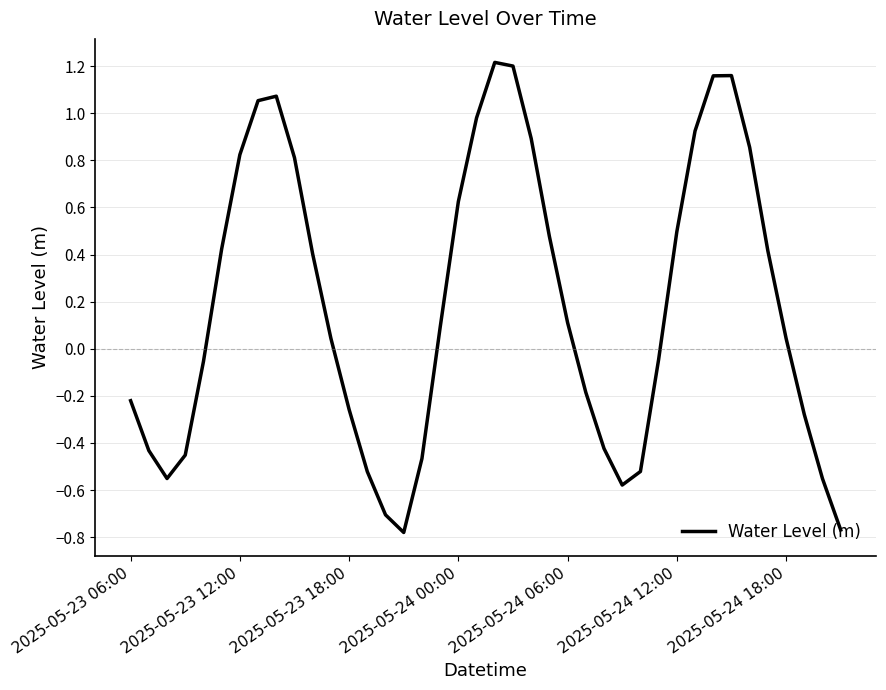

What is the difference between the maximum and minimum values?

2.0